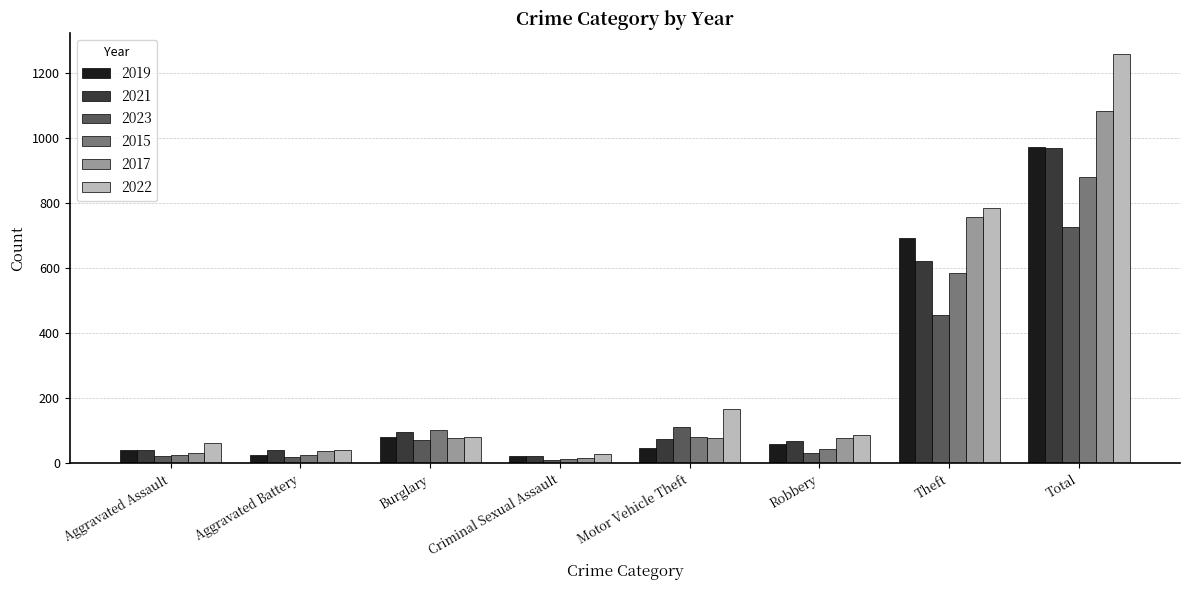

What is the value of the 2019 bar at the 3rd from the left?

82